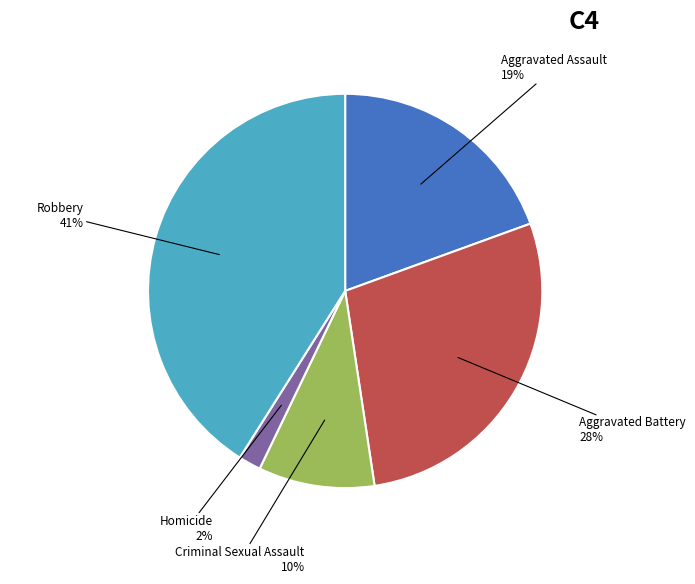

Does Criminal Sexual Assault represent more than half of the total?

No